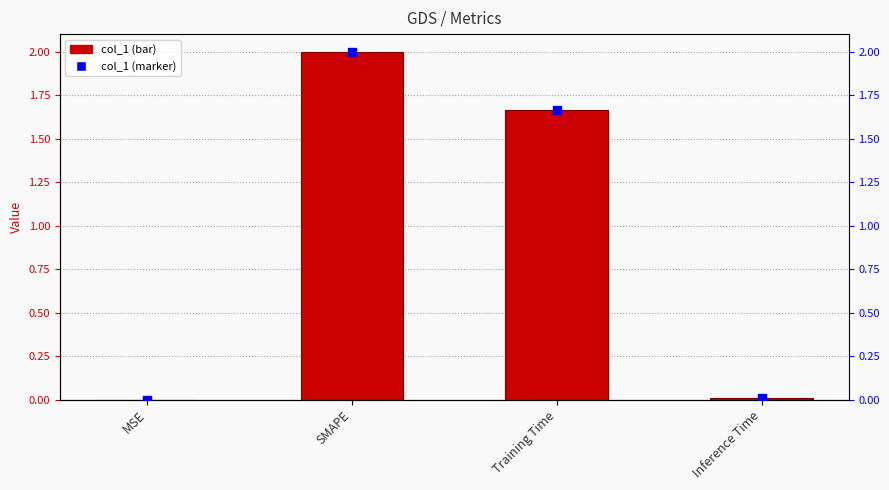

Is the value of col_1 marker at MSE greater than the value of col_1 at MSE?

No